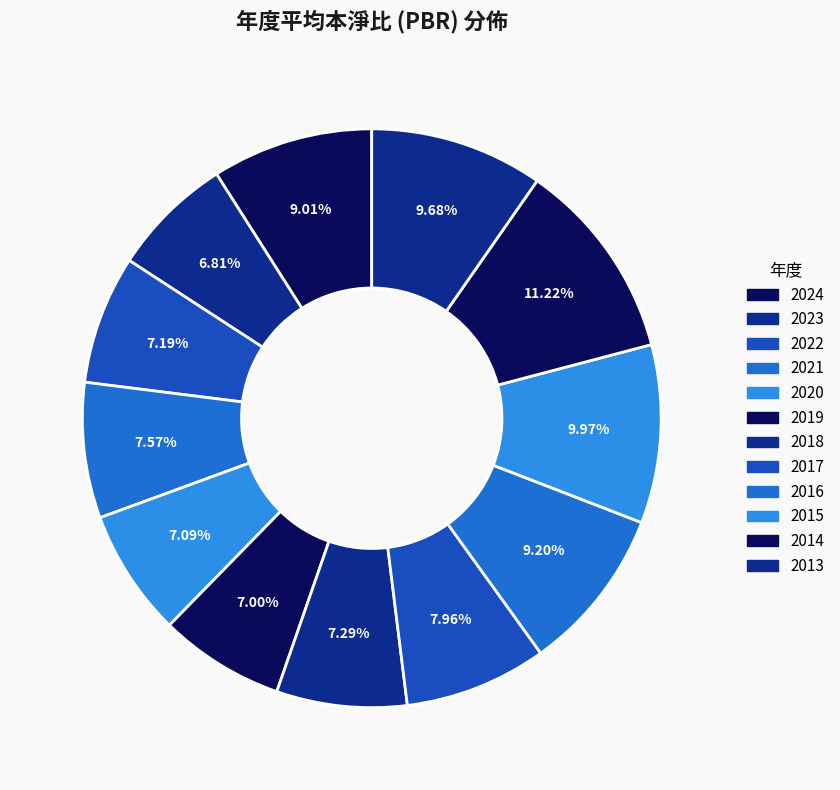

Is there any slice that represents more than half of the pie?

No